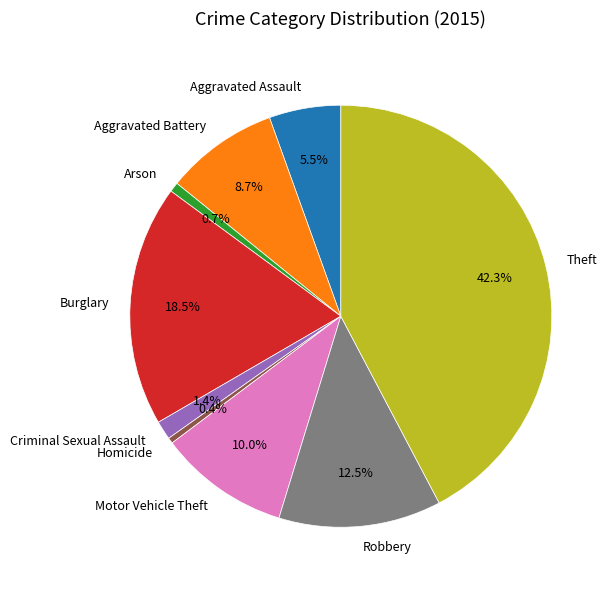

Is there any slice that represents more than half of the pie?

No